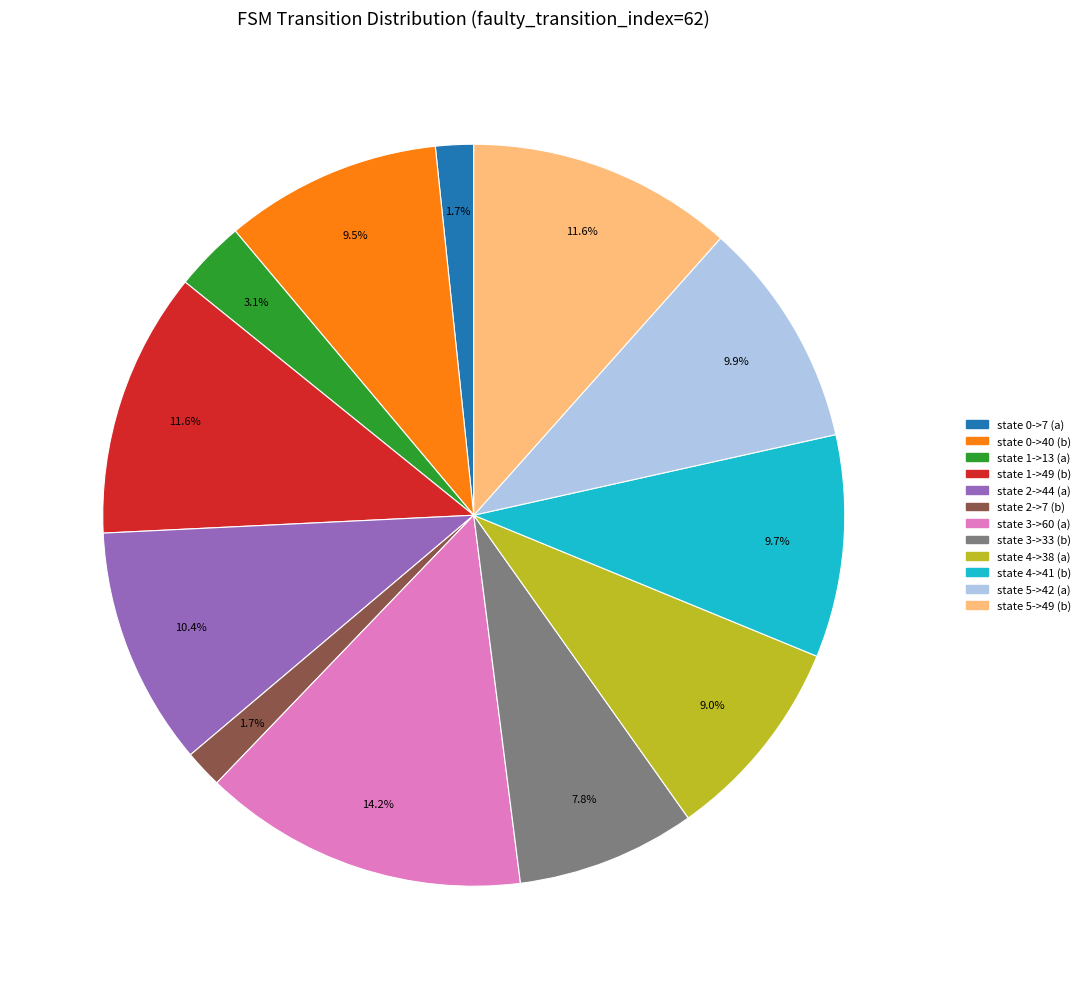

Does state 1->49 (b) account for over 50% of the chart?

No